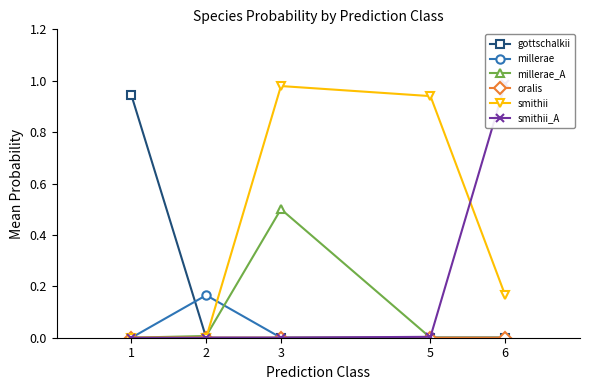

At which category is the sum across all series the highest?

3